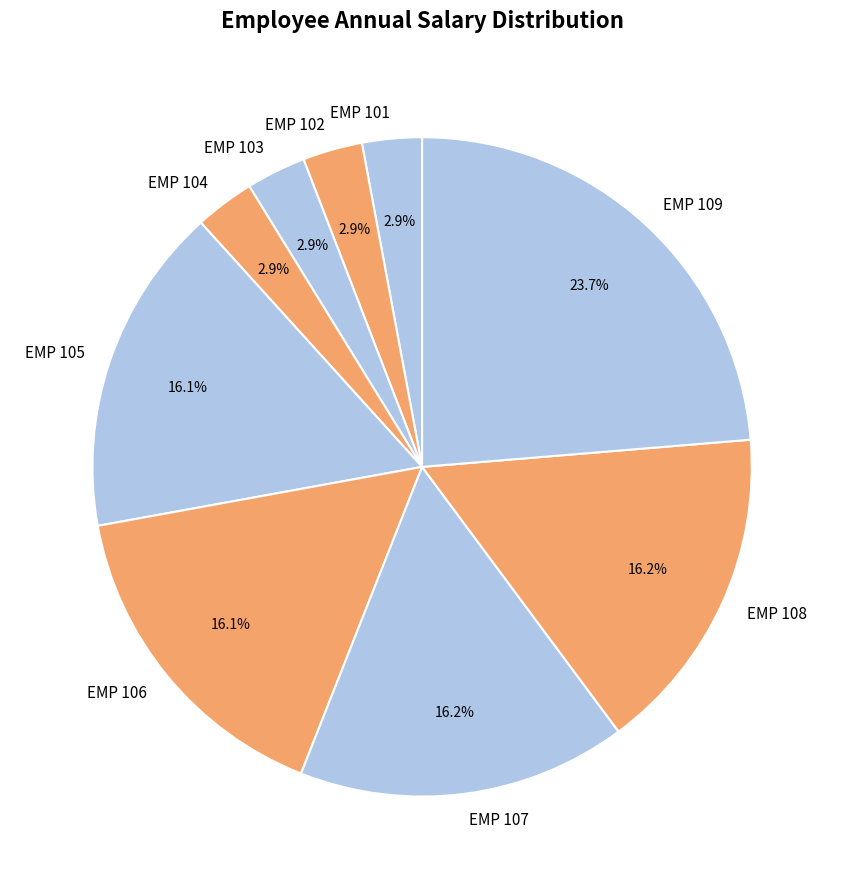

Between EMP 108 and EMP 103, which is larger?

EMP 108